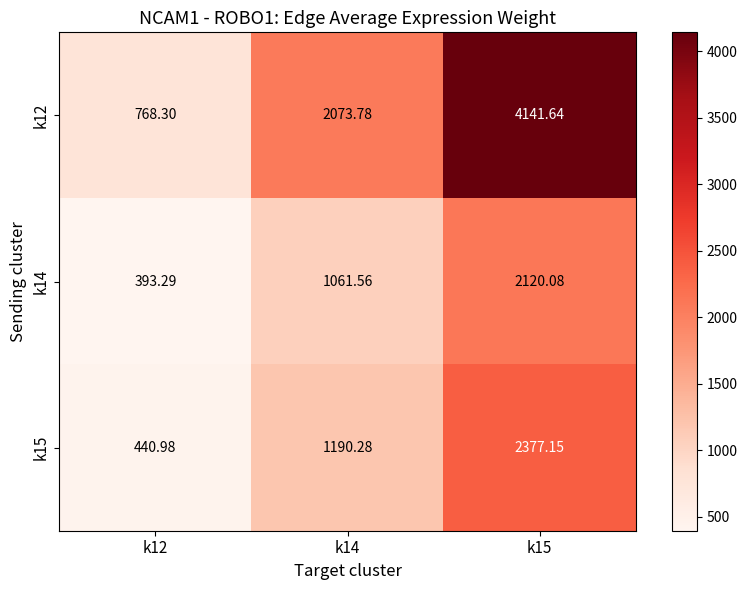

Which series has the largest total across all categories?

k12